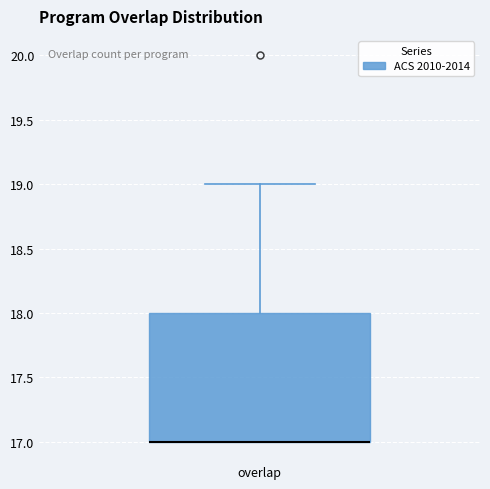

Where is the lower edge of the box for overlap on the y-axis? The values are not printed on the chart, so give them approximately, as read against the axis.

17